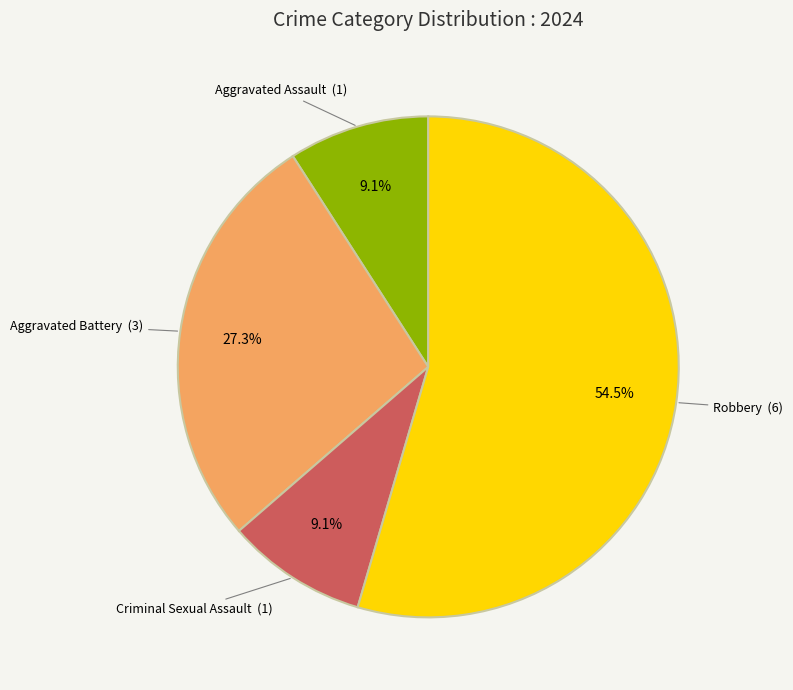

Combined, do Aggravated Assault and Robbery account for over 50%?

Yes